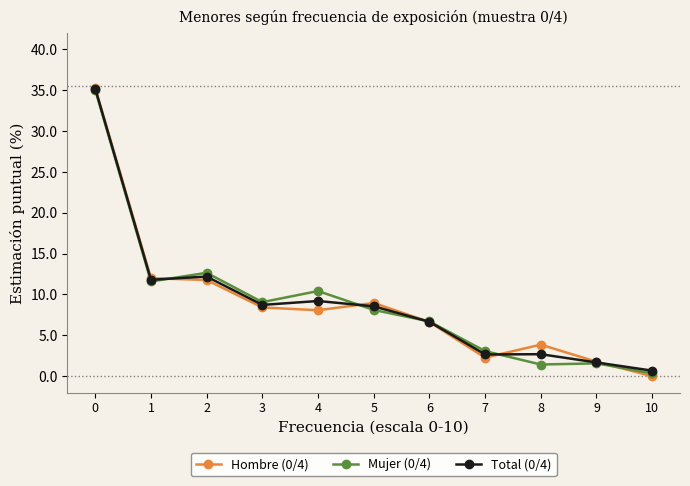

At how many categories does at least one series exceed 5?

7